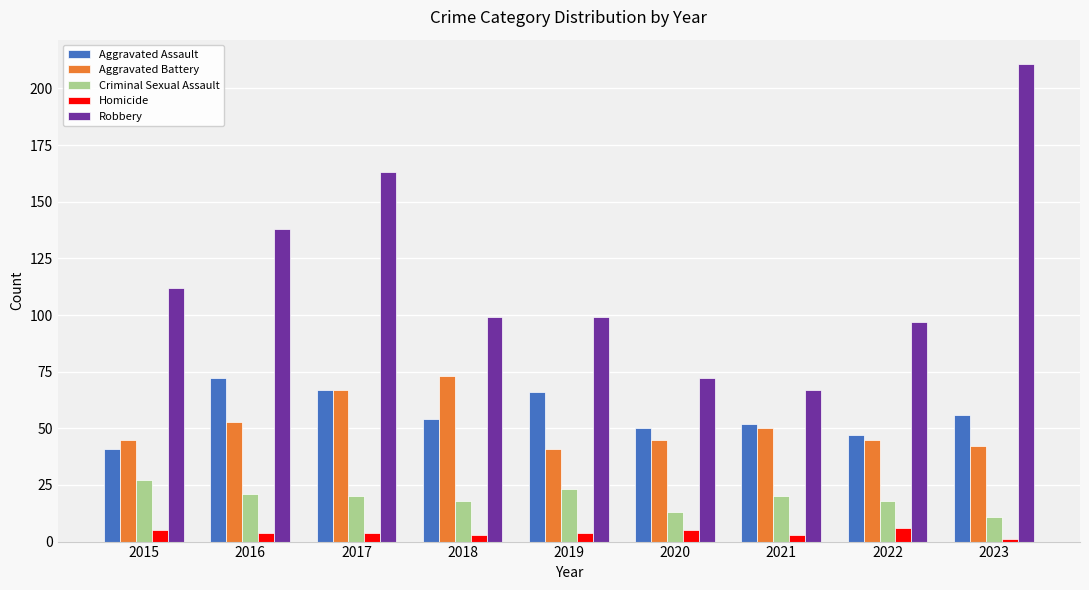

What is the difference between the maximum and minimum values in the Aggravated Assault series?

31